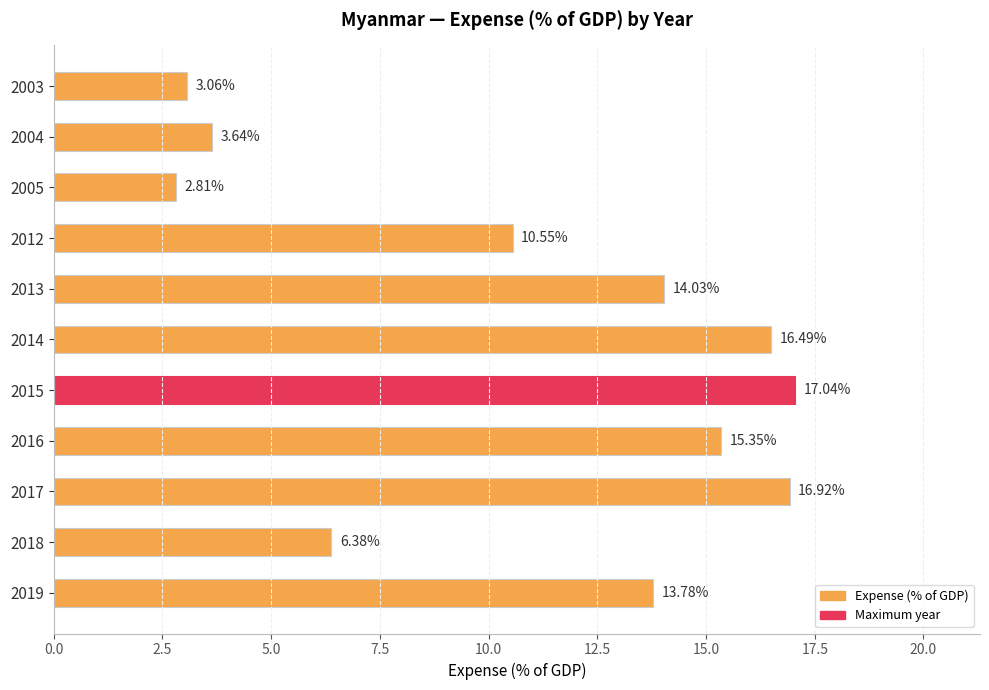

What is the difference between the maximum and minimum values?

14.2